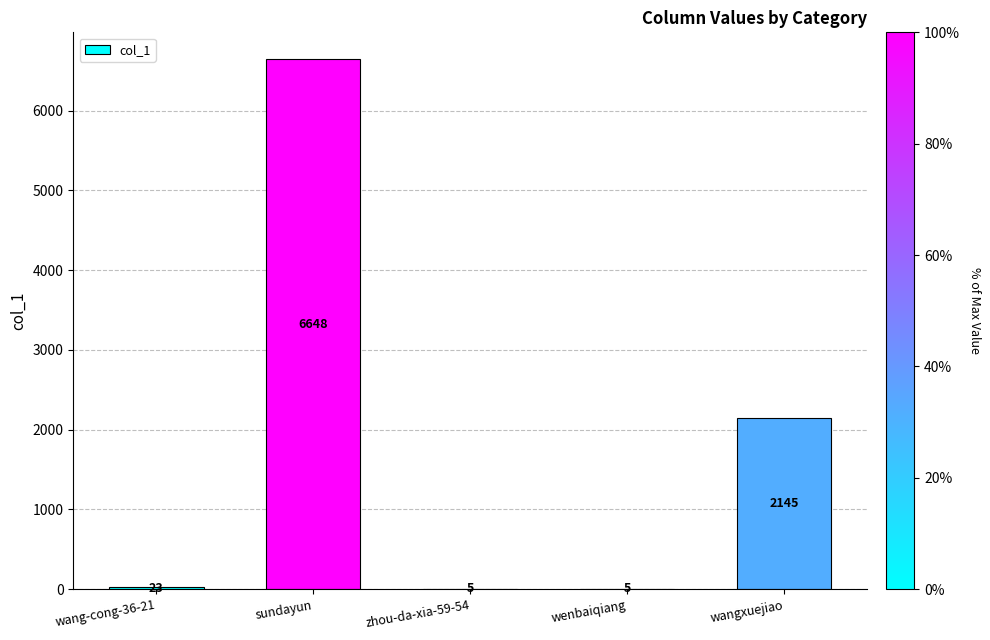

What is the ratio of the value at wang-cong-36-21 to the value at wenbaiqiang?

4.6